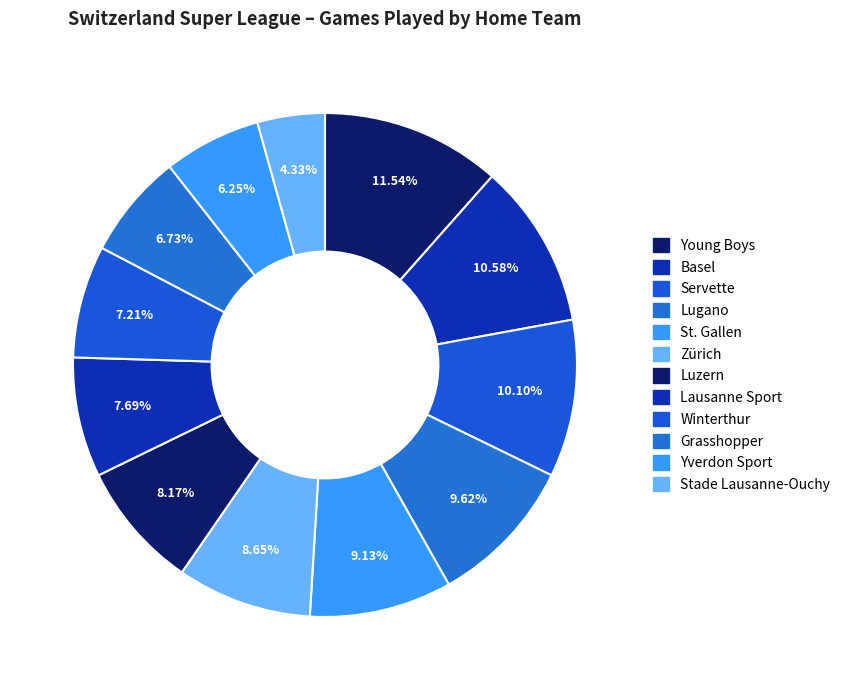

What is the largest slice in the pie chart?

Young Boys